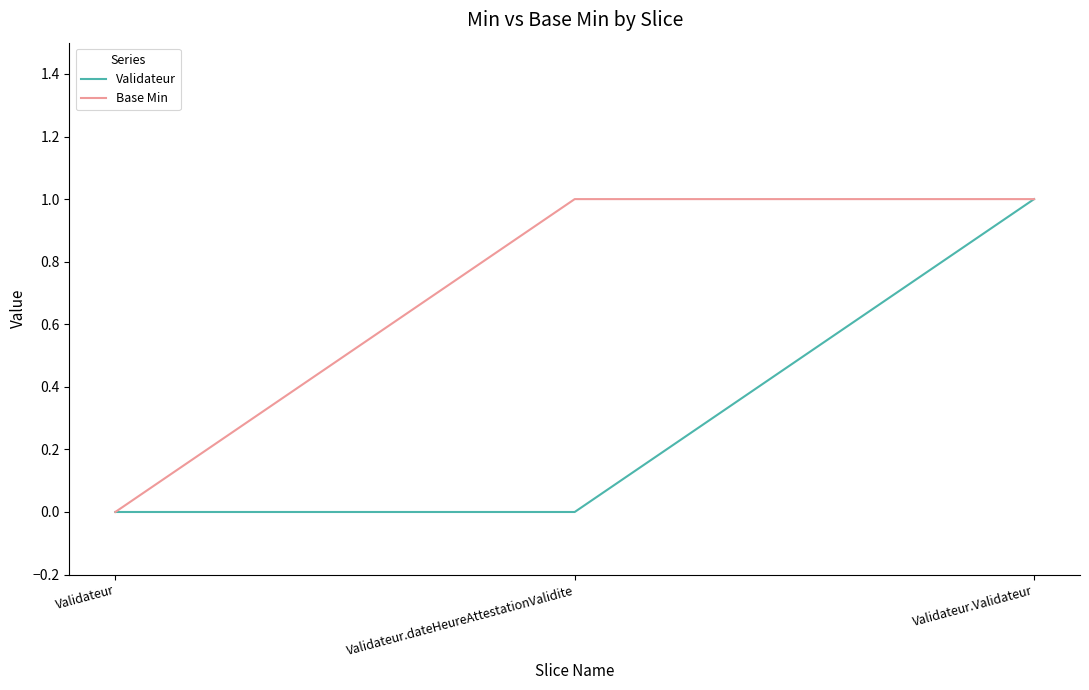

At which category is the sum across all series the highest?

Validateur.Validateur